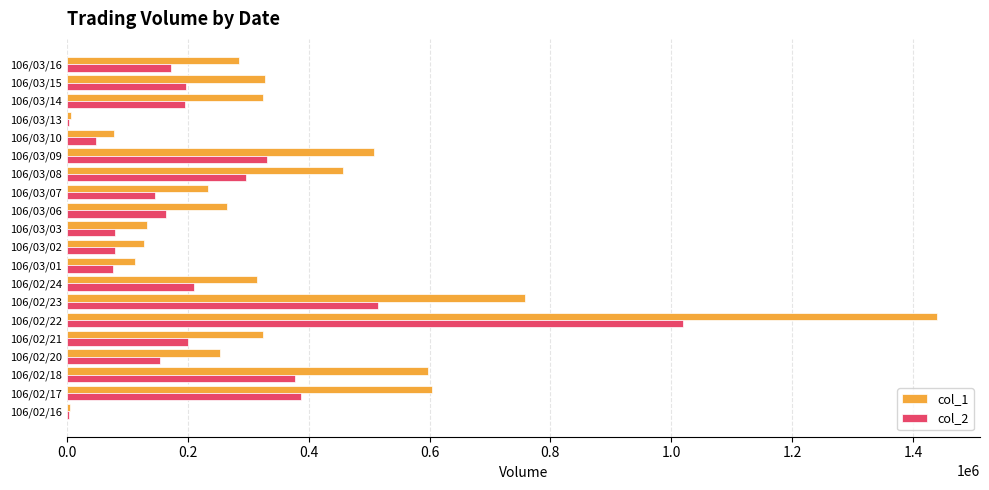

Which series has the largest total across all categories?

col_1